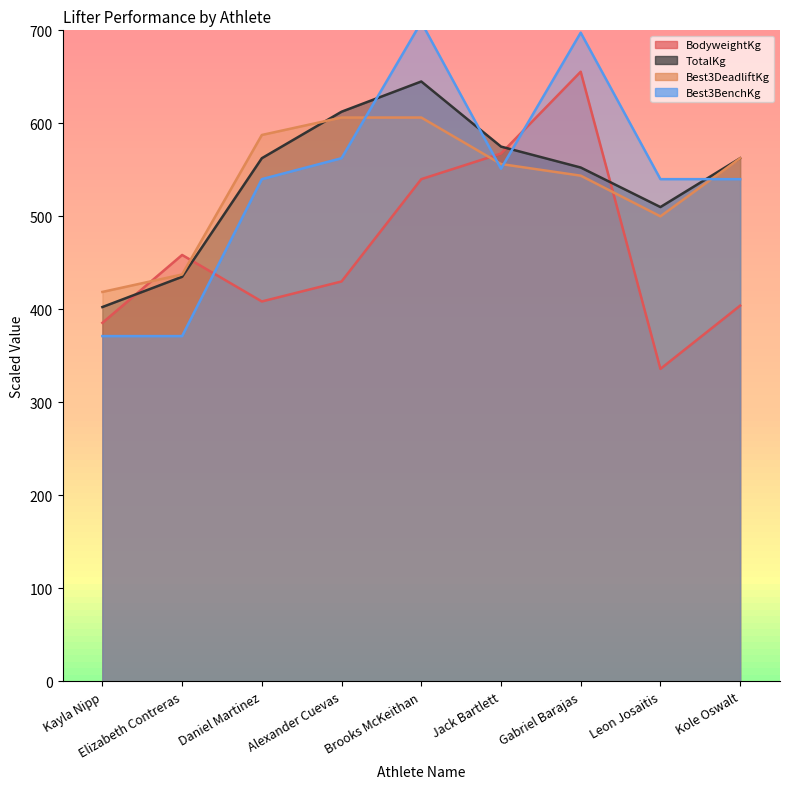

True or false: Best3BenchKg has more than 1 interior local peaks.

True